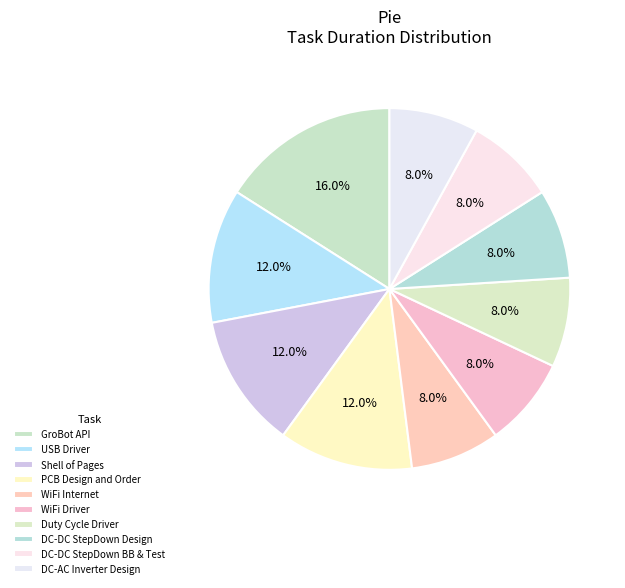

How many slices are in this pie chart?

10